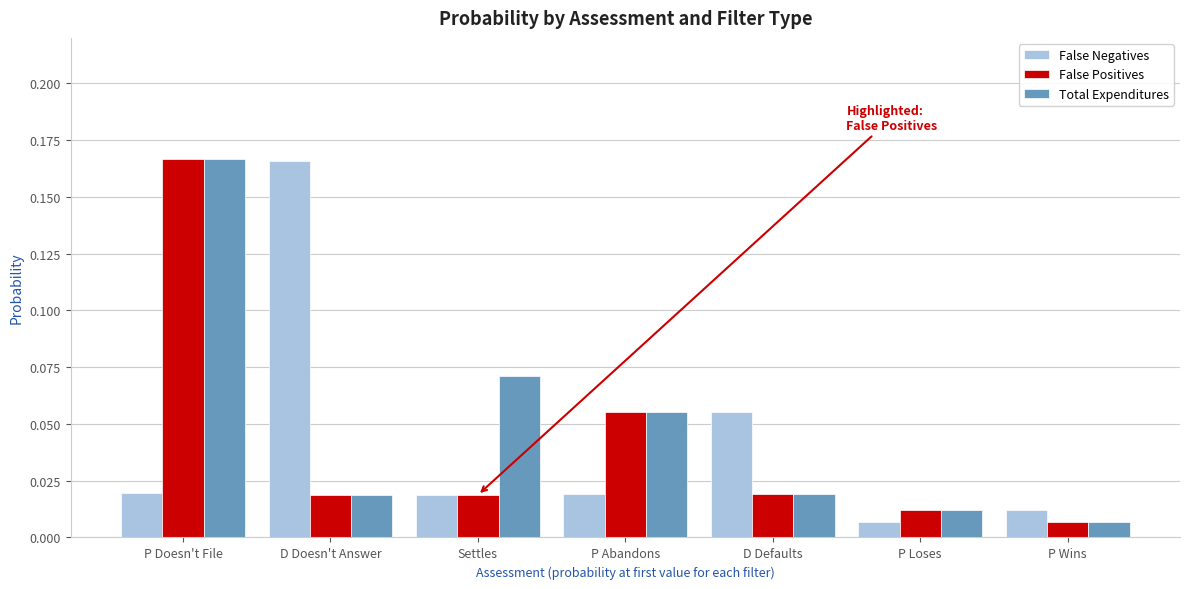

At how many categories does at least one series exceed 0?

7